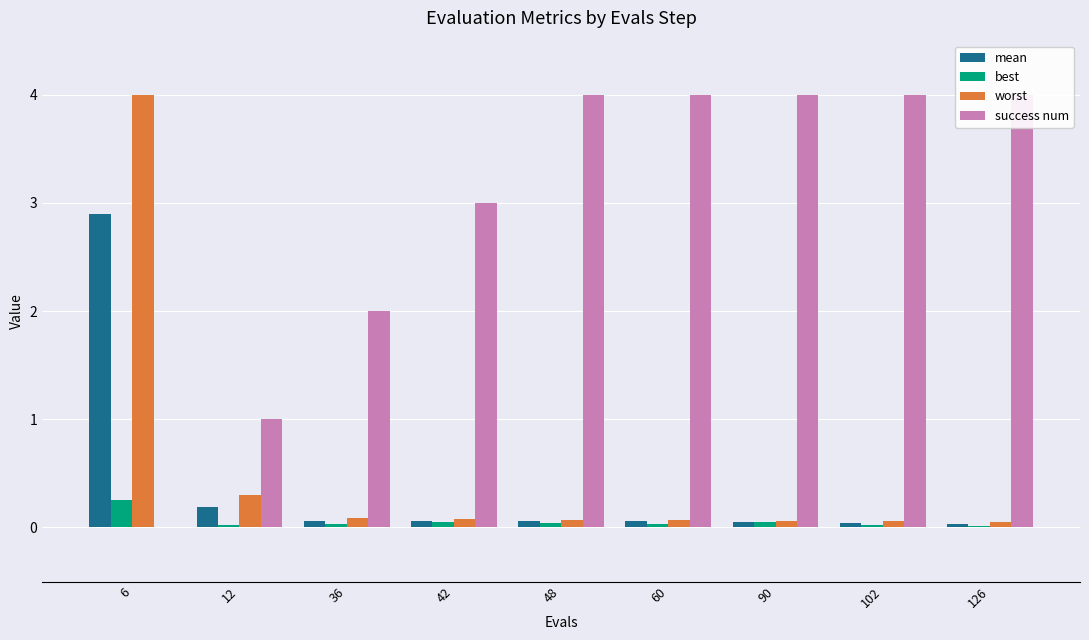

What is the average value of the best series?

0.1